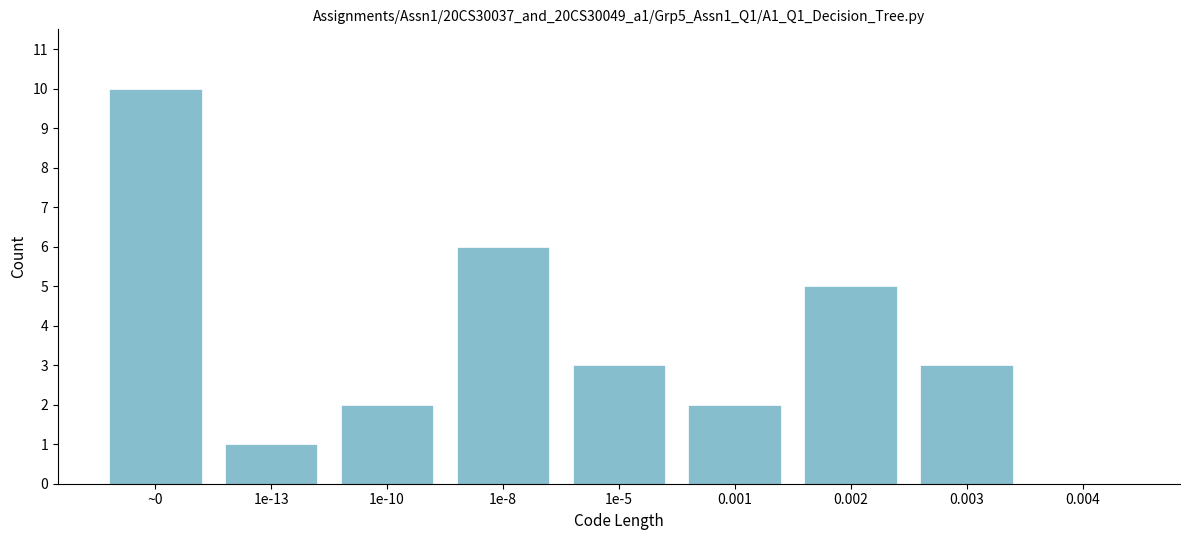

Reading right to left, extract all data points from this chart.

0.004=0	0.003=3	0.002=5	0.001=2	1e-5=3	1e-8=6	1e-10=2	1e-13=1	~0=10